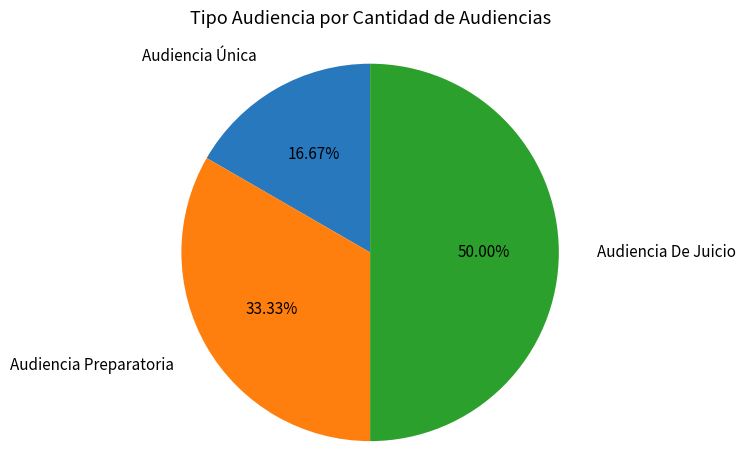

To the nearest percent, what percentage of the pie is Audiencia Preparatoria?

33%